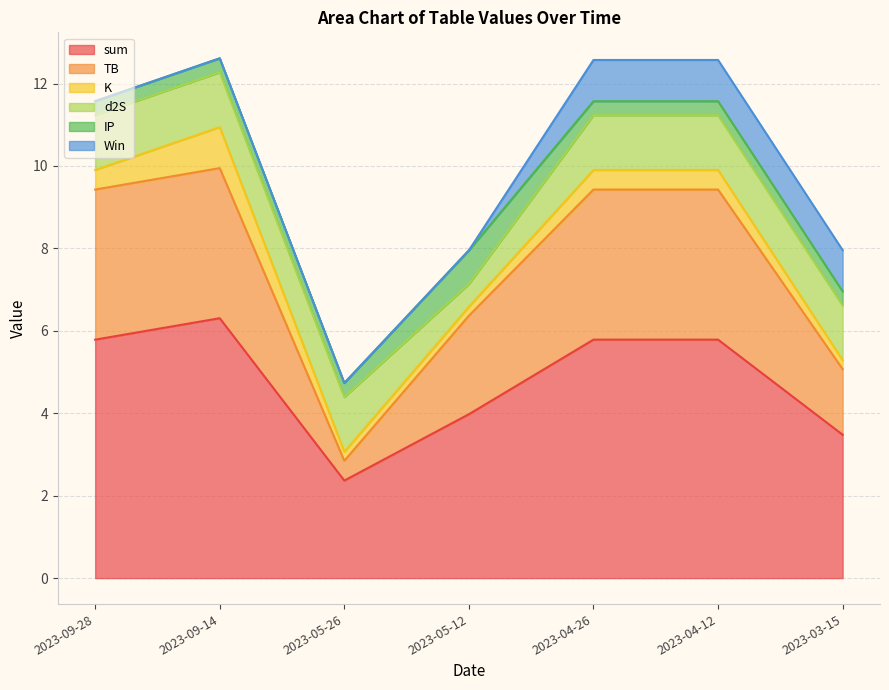

How many values in the TB series exceed 3?

4